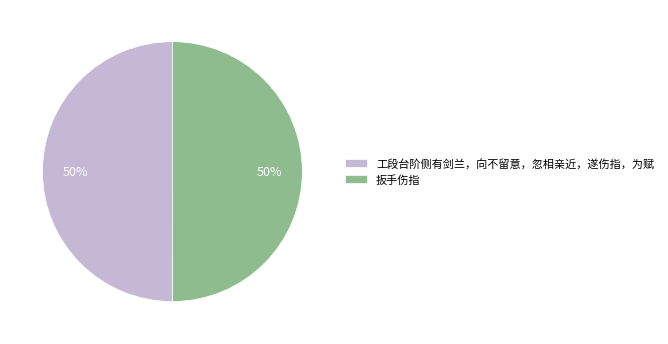

What percentage is the 工段台阶侧有剑兰，向不留意，忽相亲近，遂伤指，为赋 slice, to the nearest percent?

50%